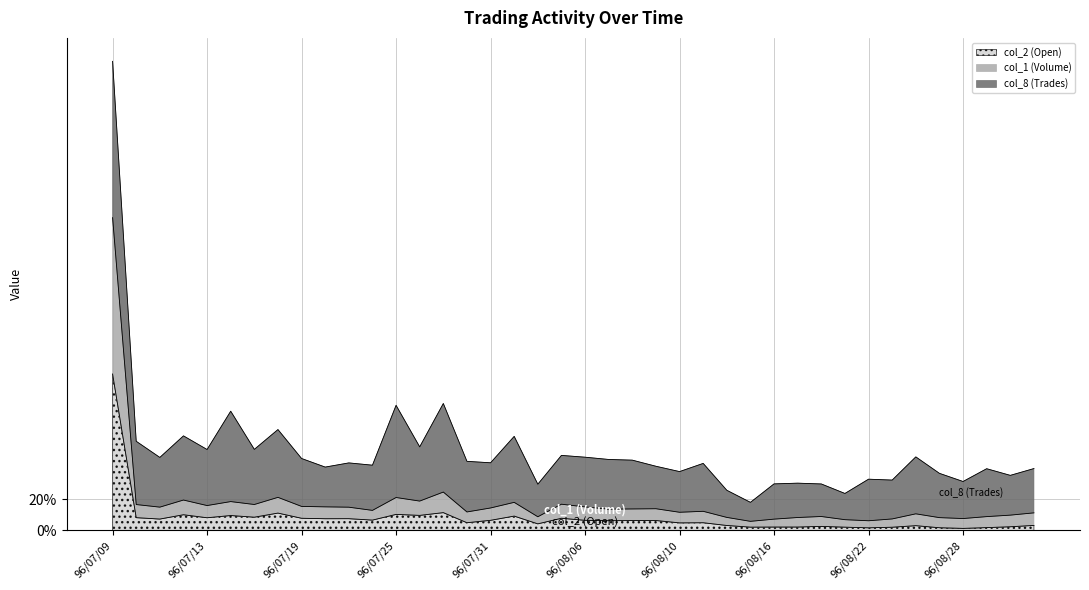

What is the difference between the second highest and minimum values in the col_2 (Open) series?

0.1